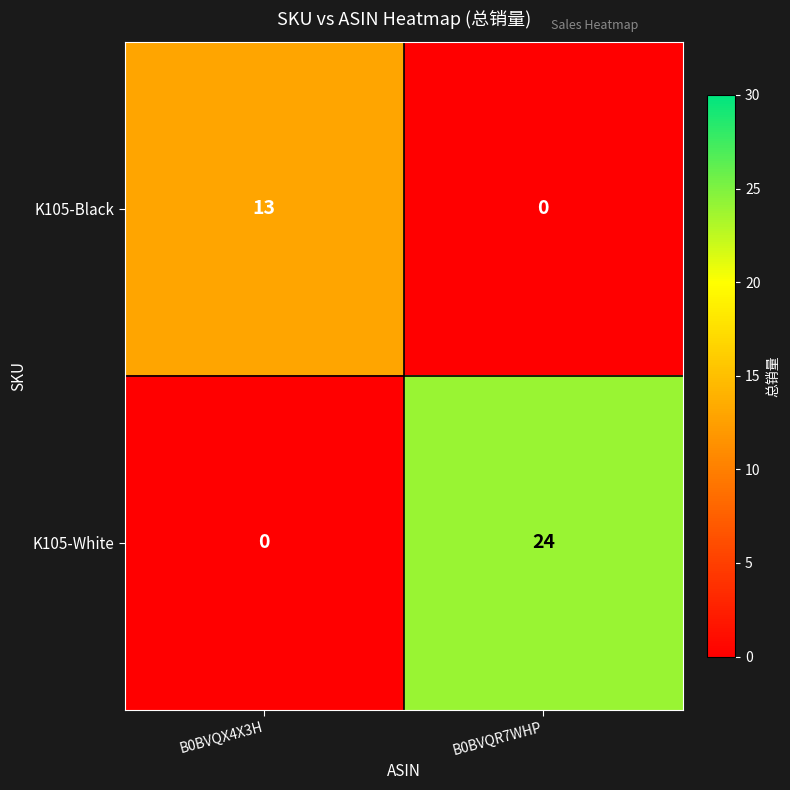

Where is K105-Black nearest to the value 6?

B0BVQR7WHP